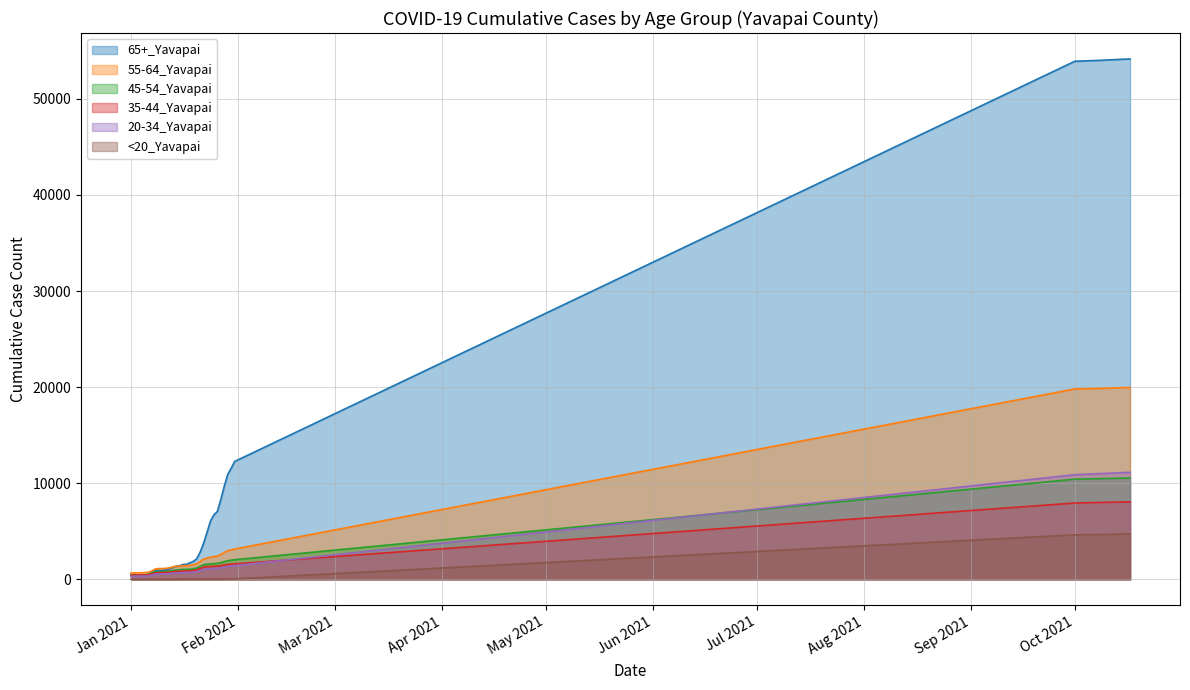

What are all the series names shown in the legend?

65+_Yavapai, 55-64_Yavapai, 45-54_Yavapai, 35-44_Yavapai, 20-34_Yavapai, <20_Yavapai